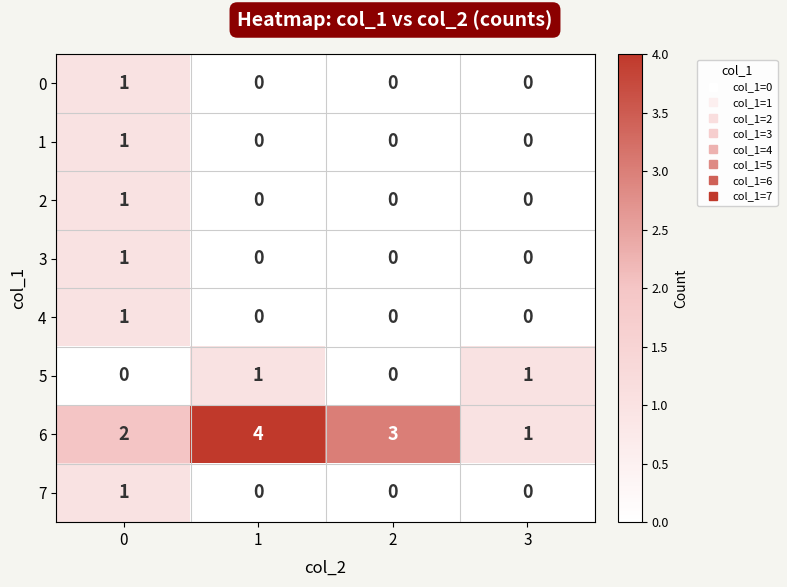

True or false: 2 has a value of 1 at 3.

False